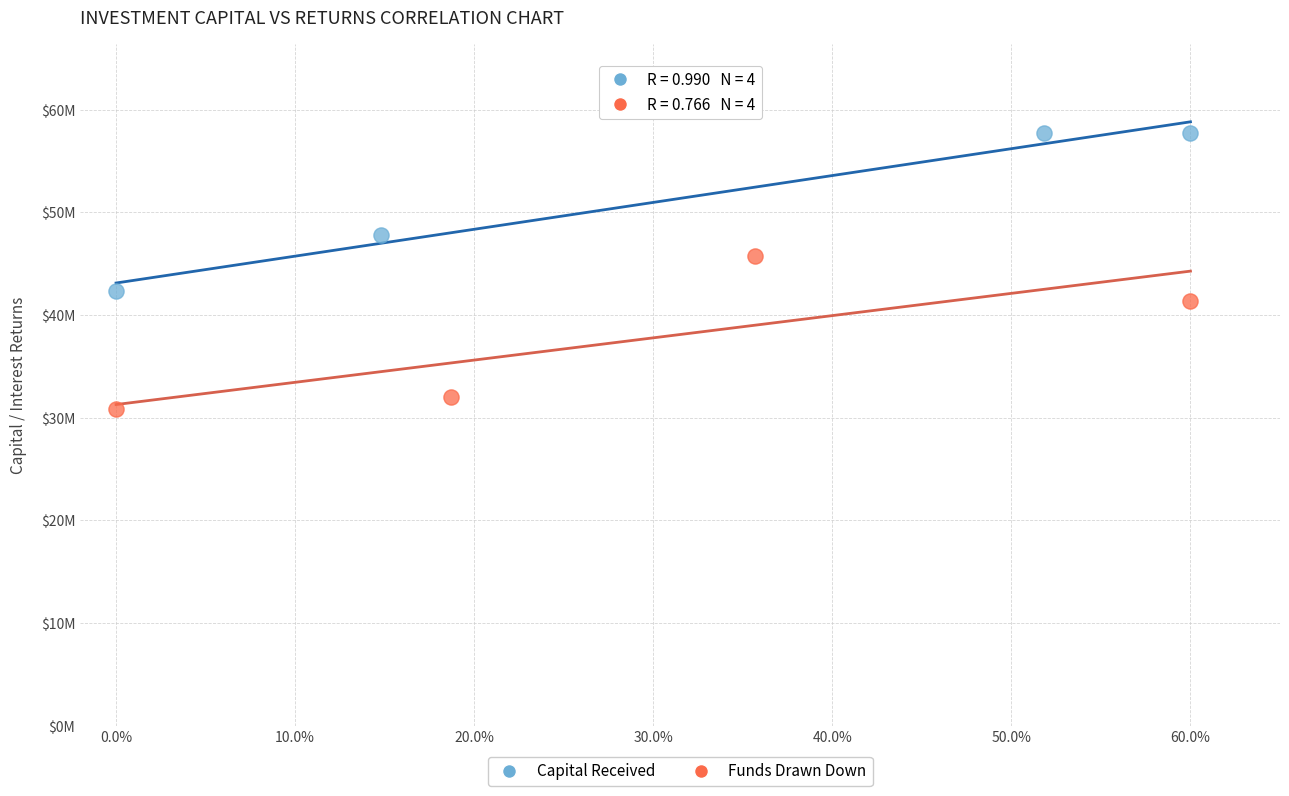

What are all the series names shown in the legend?

Capital Received, Funds Drawn Down